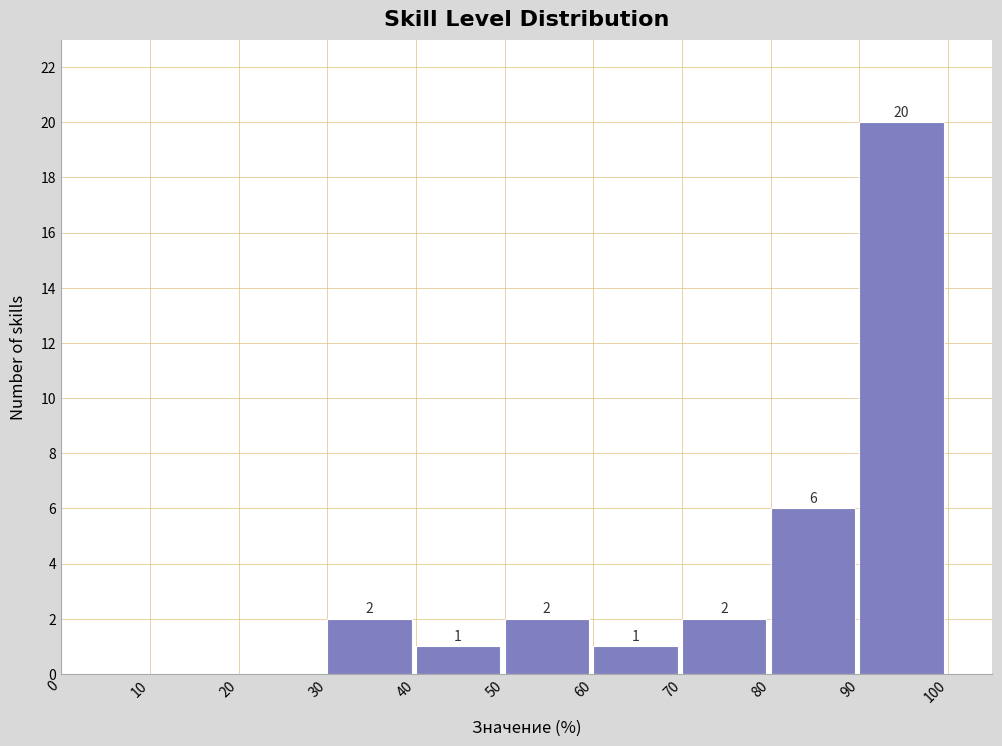

Which range on the x-axis has the tallest bar?

90 to 100